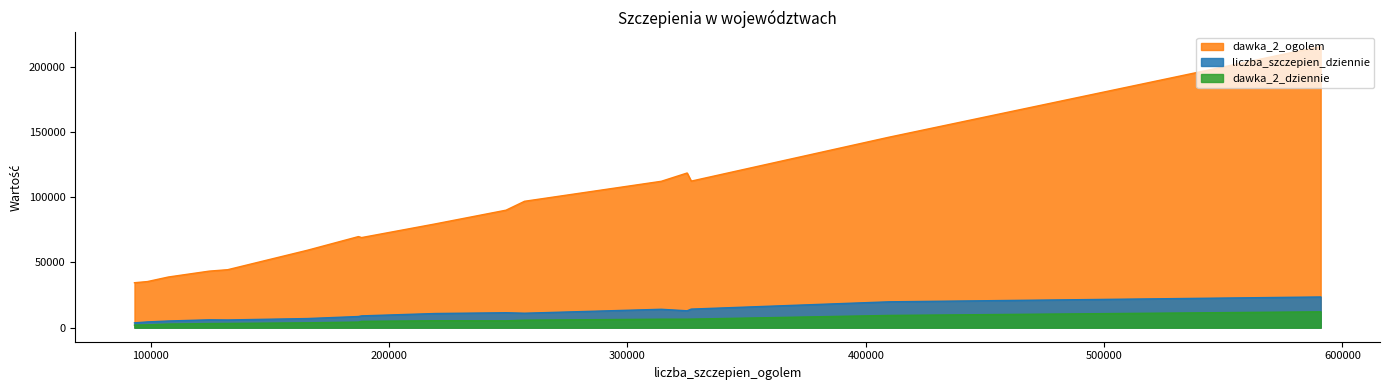

The liczba_szczepien_dziennie series shows 14093 at małopolskie. True or false?

True